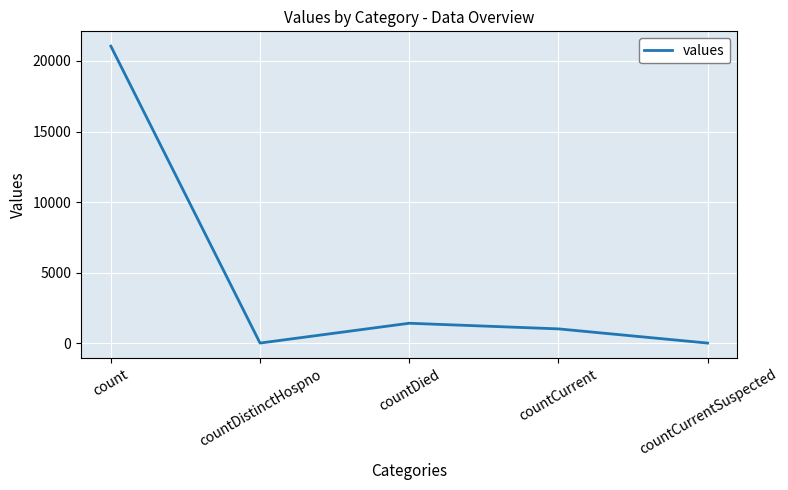

Reading left to right, extract all data points from this chart.

count=21050	countDistinctHospno=0	countDied=1405	countCurrent=1006	countCurrentSuspected=0